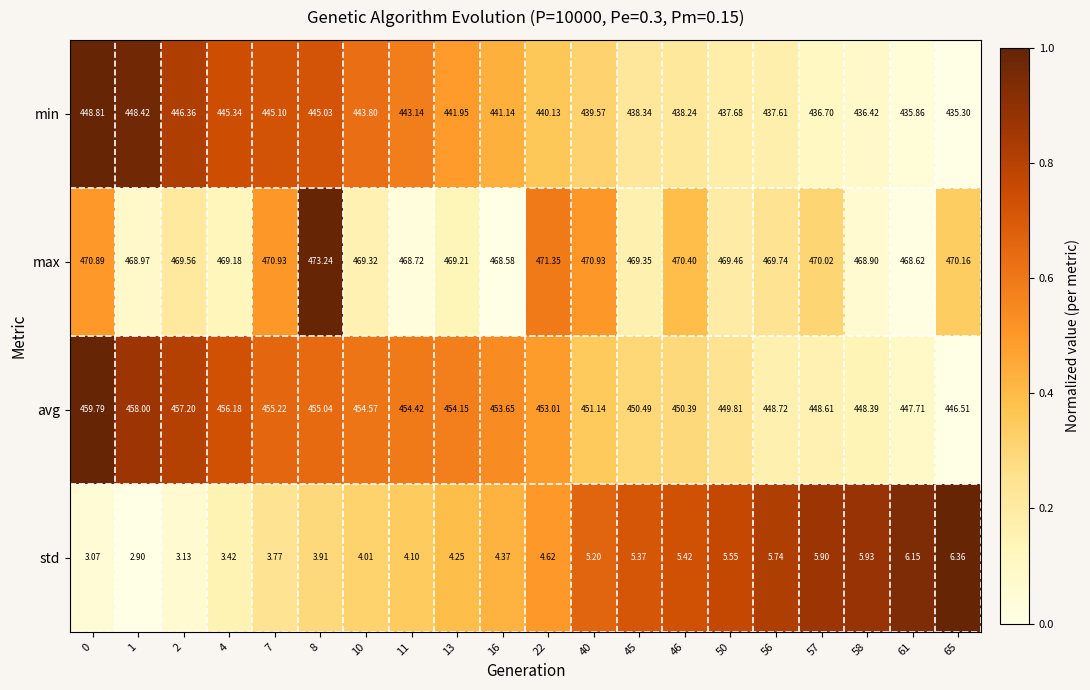

Rank the series at 58 from highest to lowest value.

max, avg, min, std